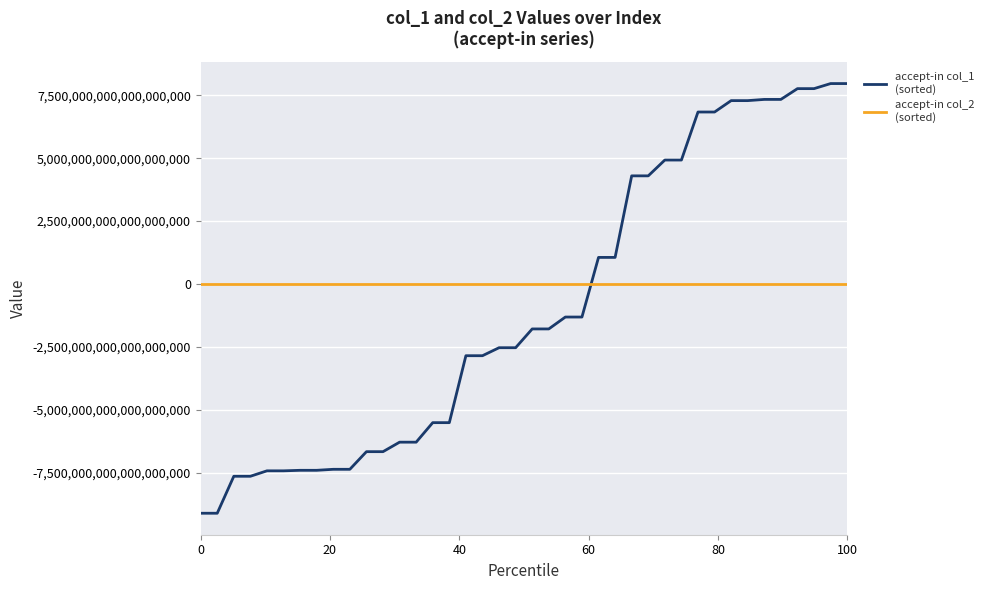

Count the number of categories in the chart.

40